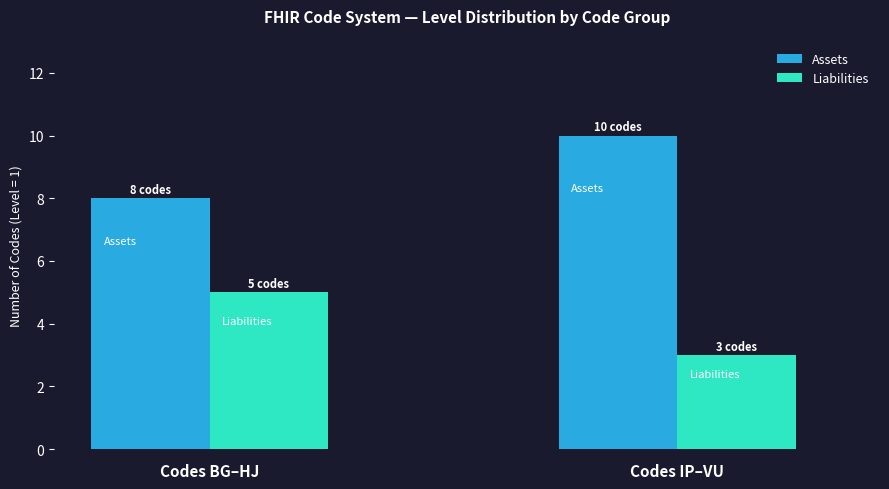

List the series in order of their overall mean, lowest first.

Liabilities, Assets